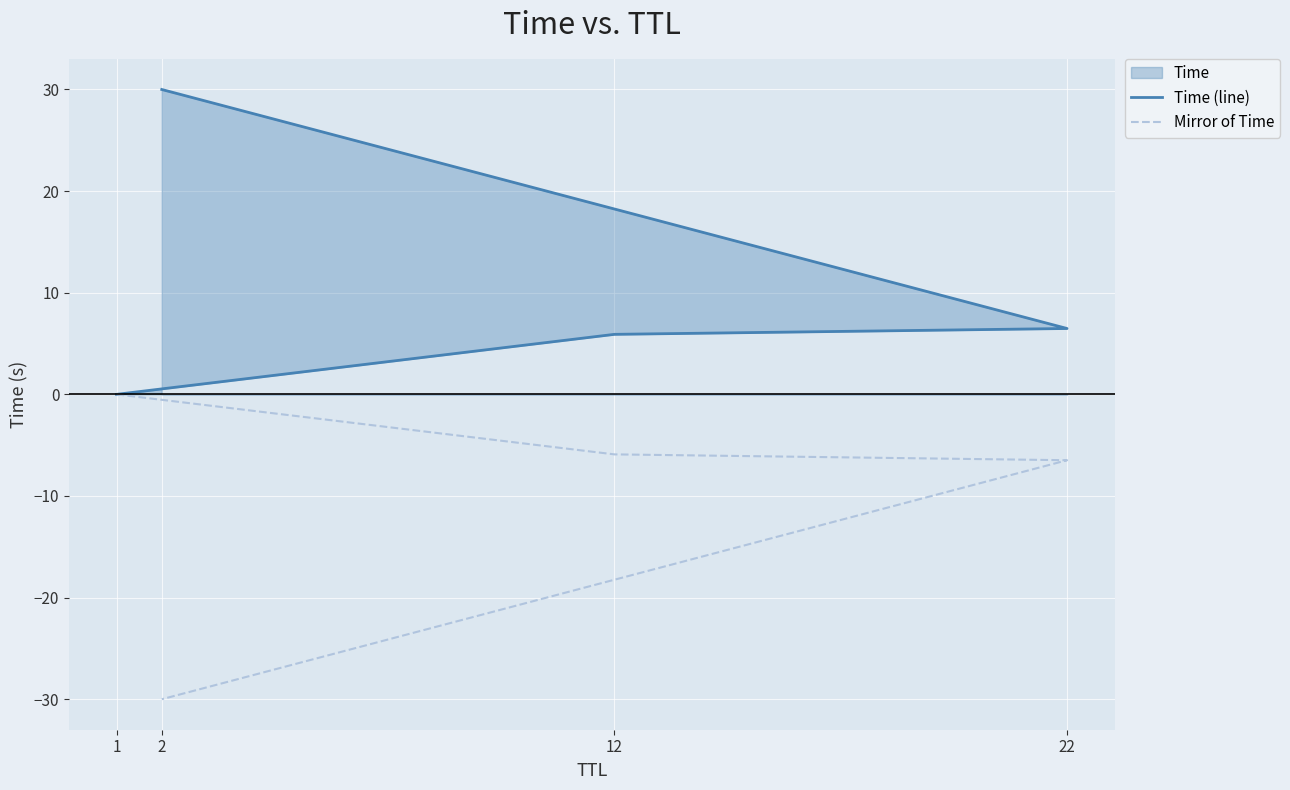

Which label corresponds to the largest value in the chart?

2